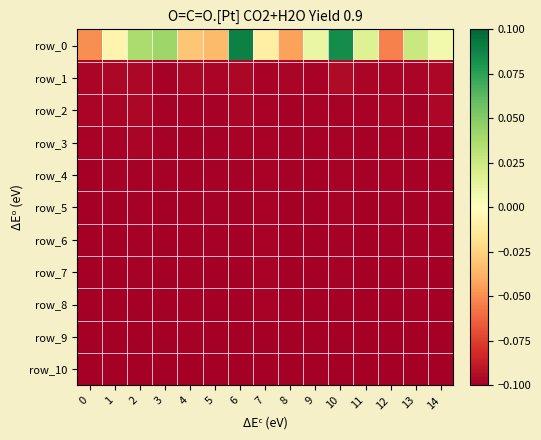

What is the approximate value of row_6 at 9?

-0.1